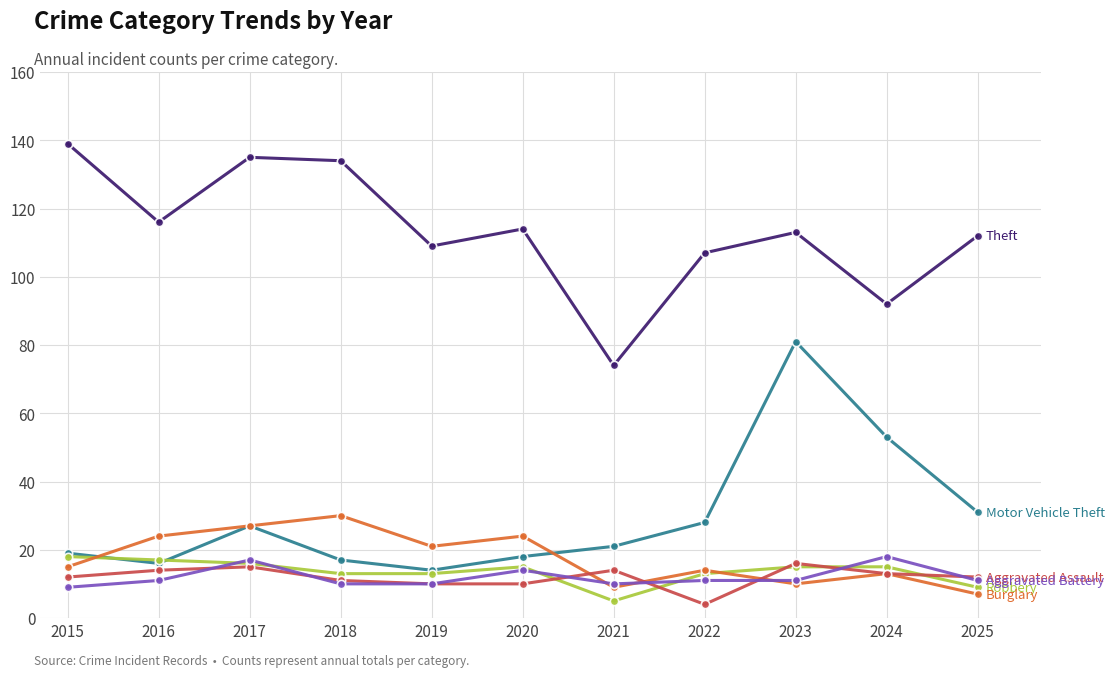

What is the total value across all series at 2025?

182